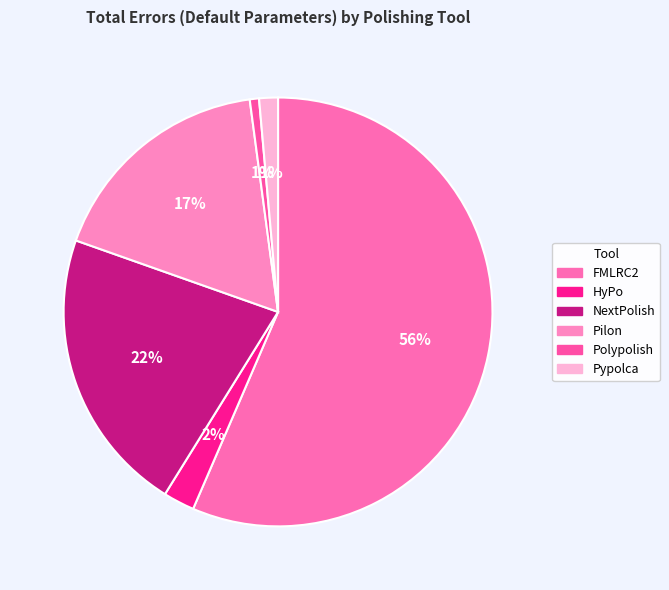

To the nearest percent, what portion does FMLRC2 represent?

56%